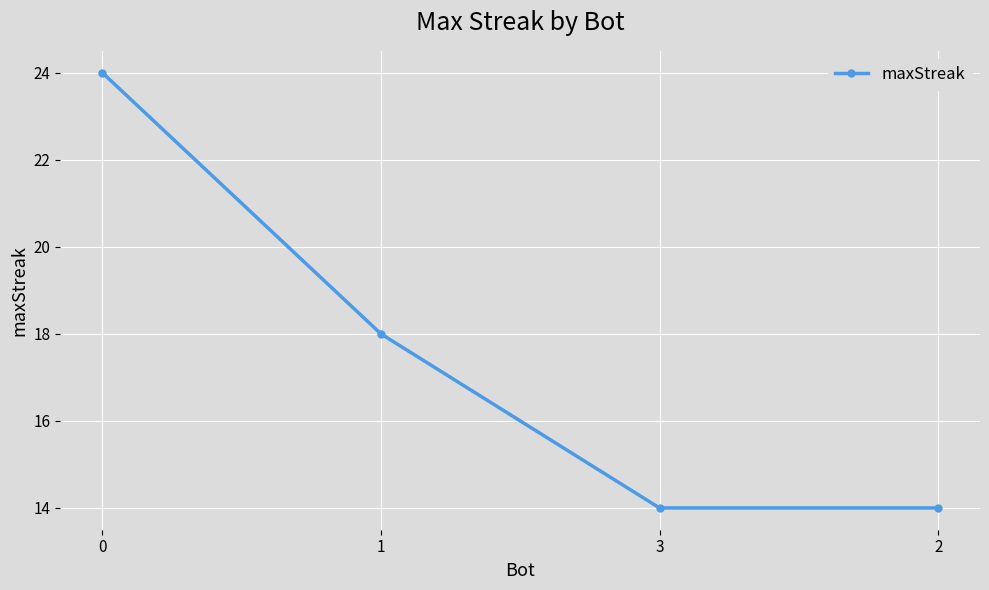

Where is the data nearest to the value 19?

1